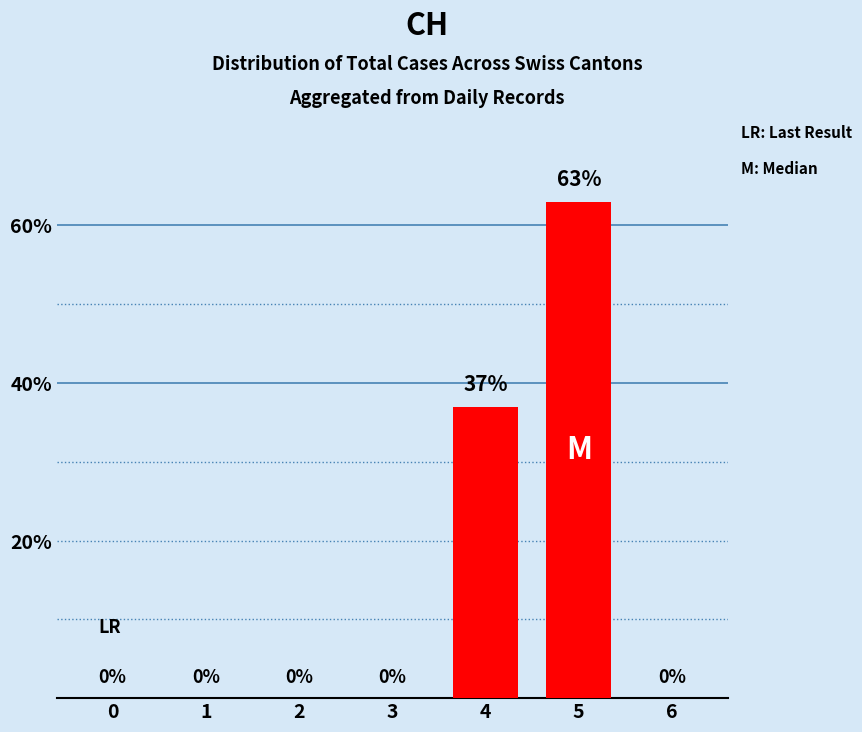

What is the change in value from 2 to 5?

+63